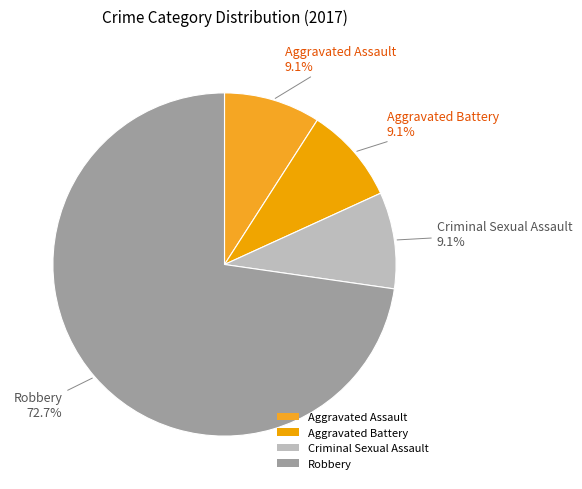

Between Criminal Sexual Assault and Robbery, which is larger?

Robbery